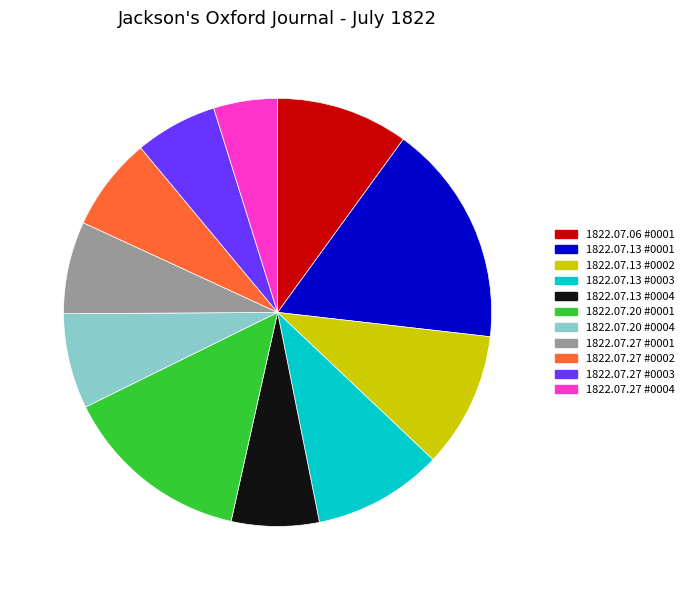

Is there any slice that represents more than half of the pie?

No